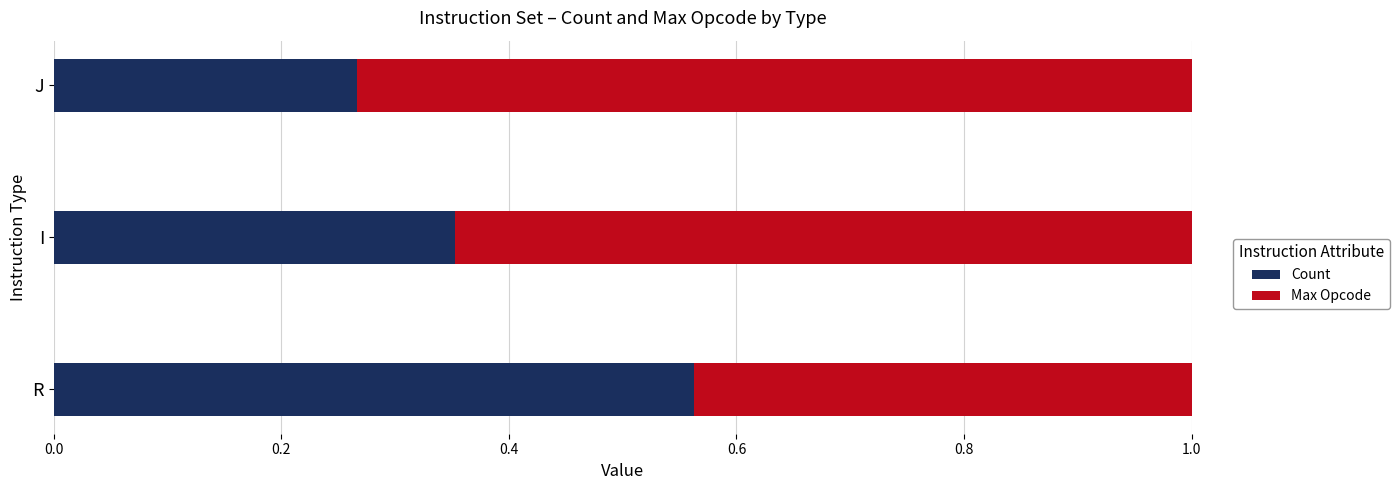

Where is Count nearest to the value 0?

J